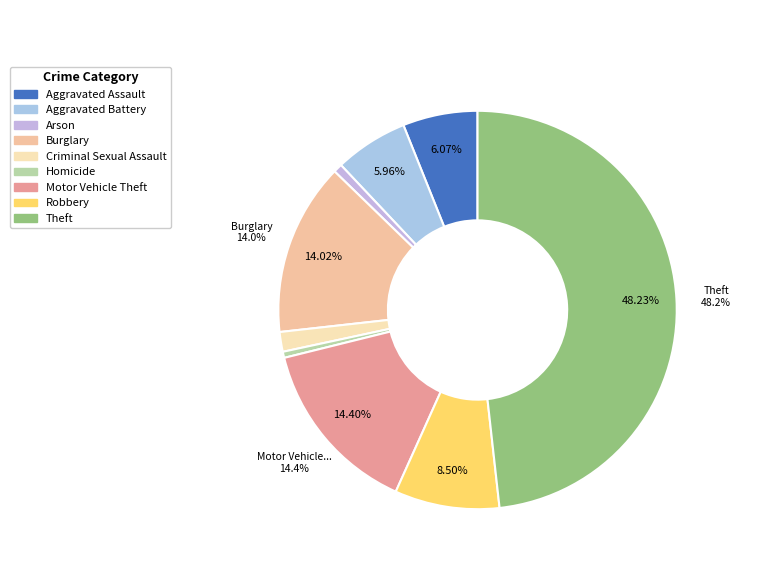

To the nearest percent, what is the combined percentage of Aggravated Battery and Arson?

7%